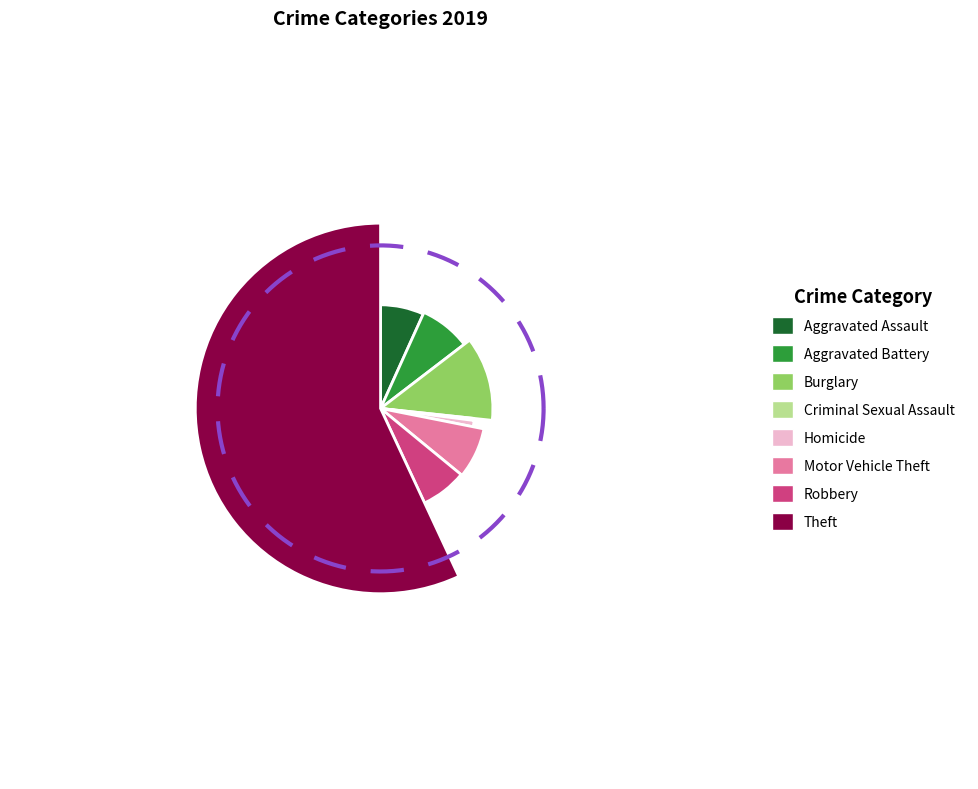

The Aggravated Battery slice represents 8% of the pie. True or false?

True